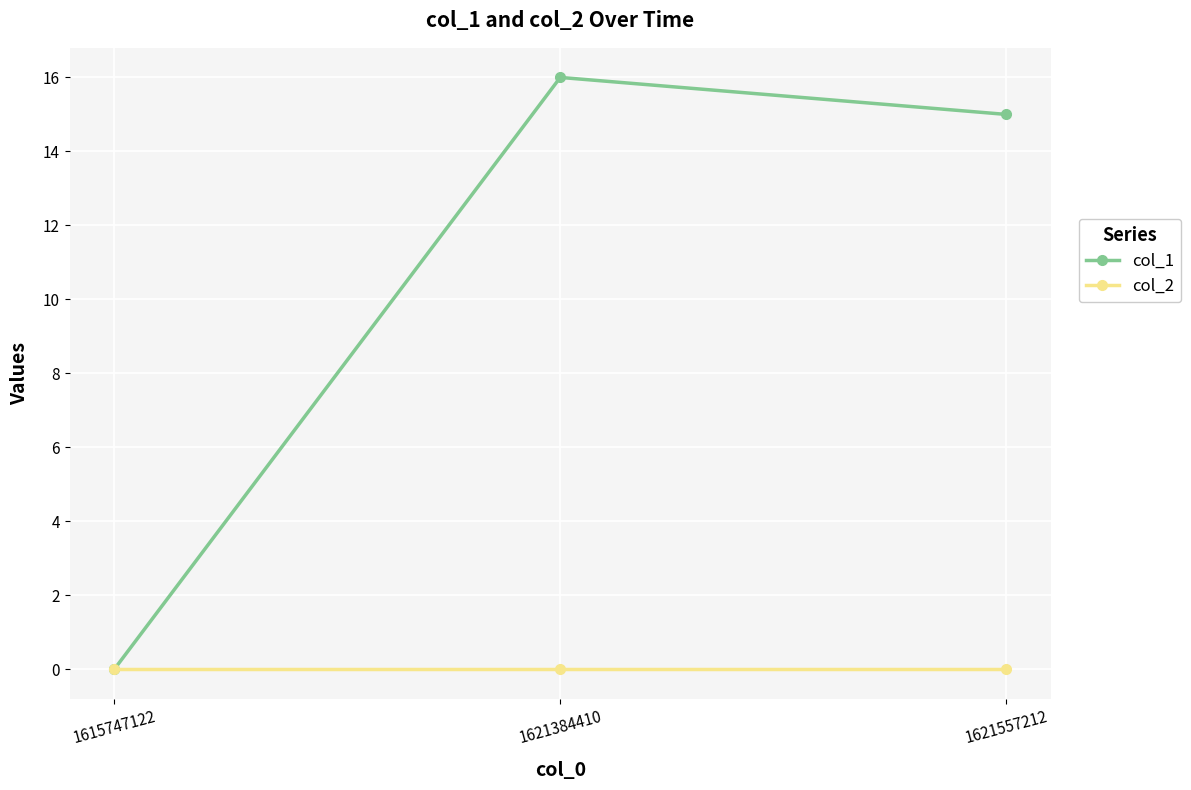

How many series are shown in this chart?

2